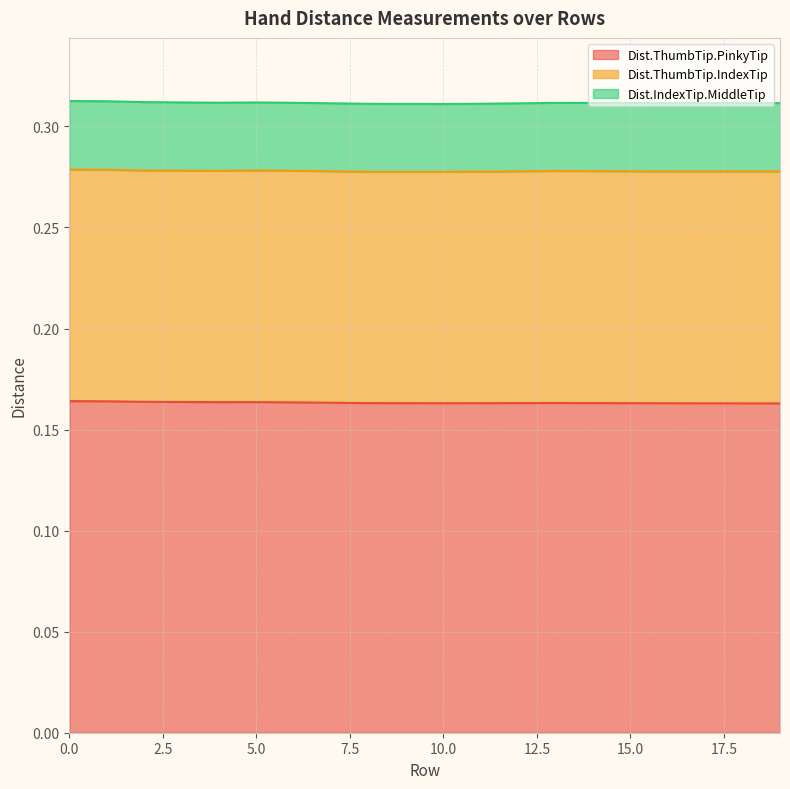

What is the sum of all Dist.ThumbTip.PinkyTip values?

3.3